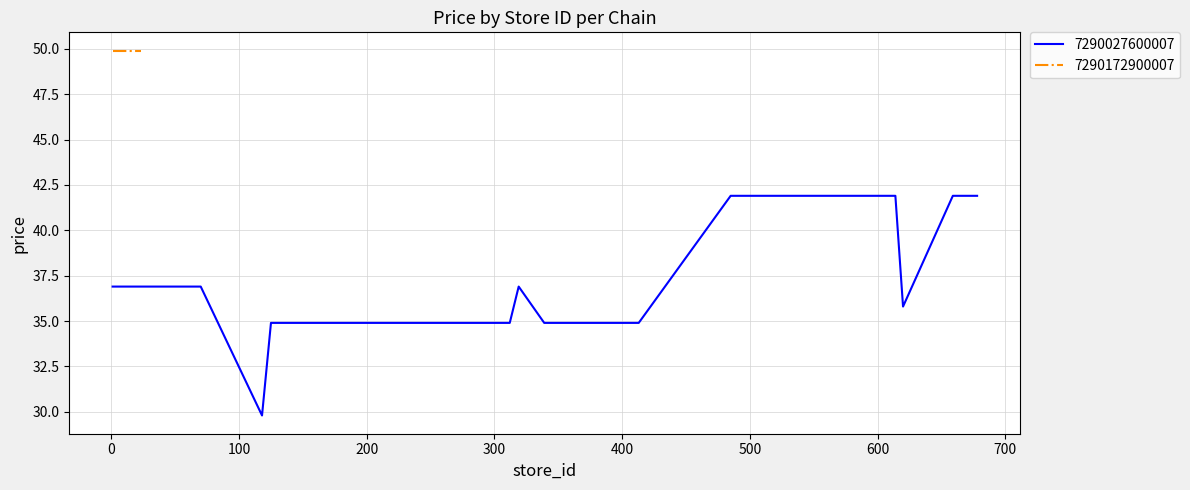

What is the minimum value for 7290027600007?

29.8